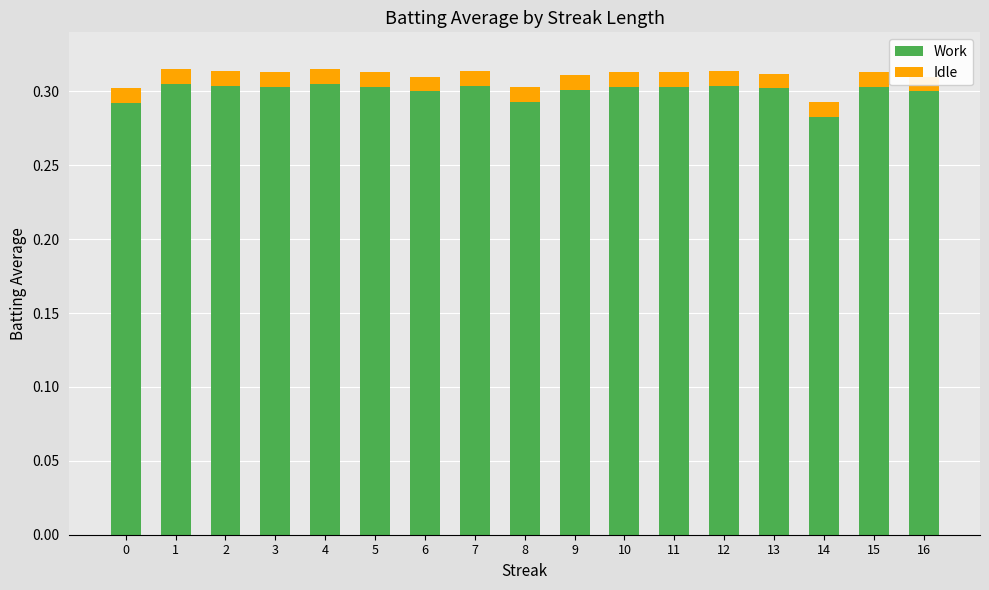

Between 4 and 11, which series saw the biggest shift?

Work